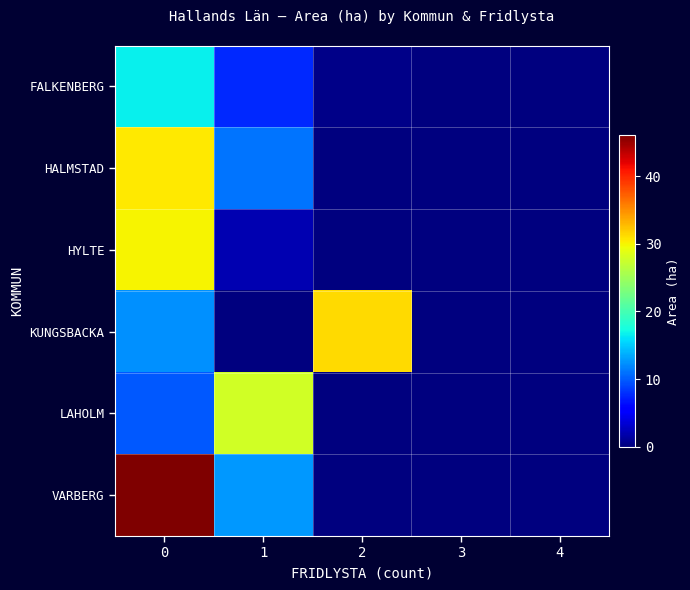

At which category does the chart reach its minimum across all series?

3